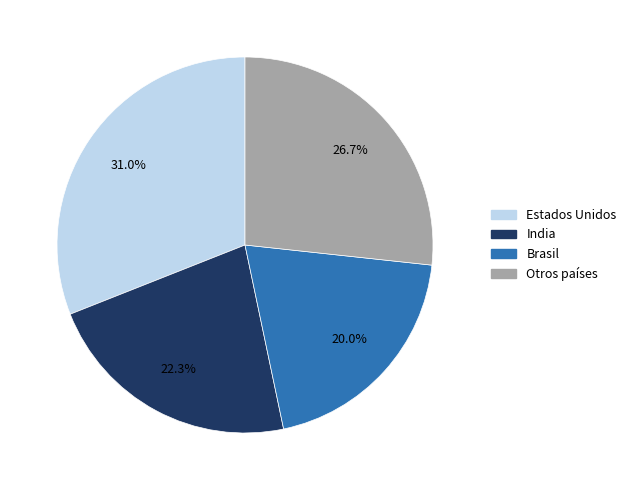

How many segments does this pie chart have?

4